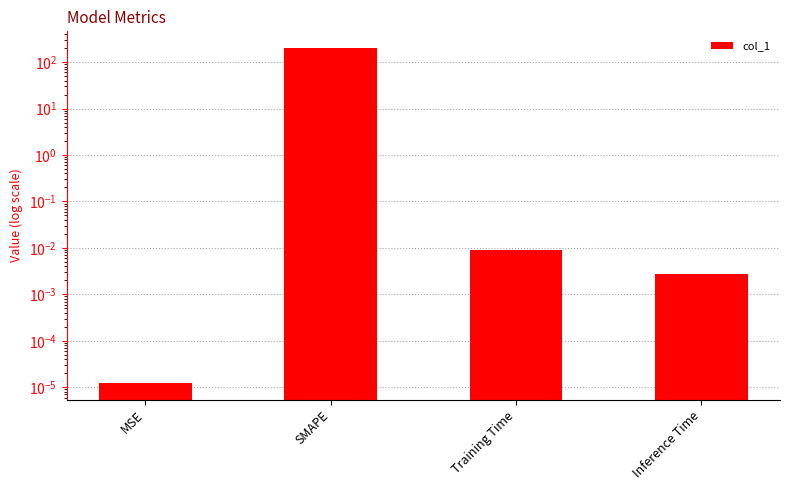

Reading left to right, transcribe all the data shown in this chart.

0.0	200.0	0.0	0.0